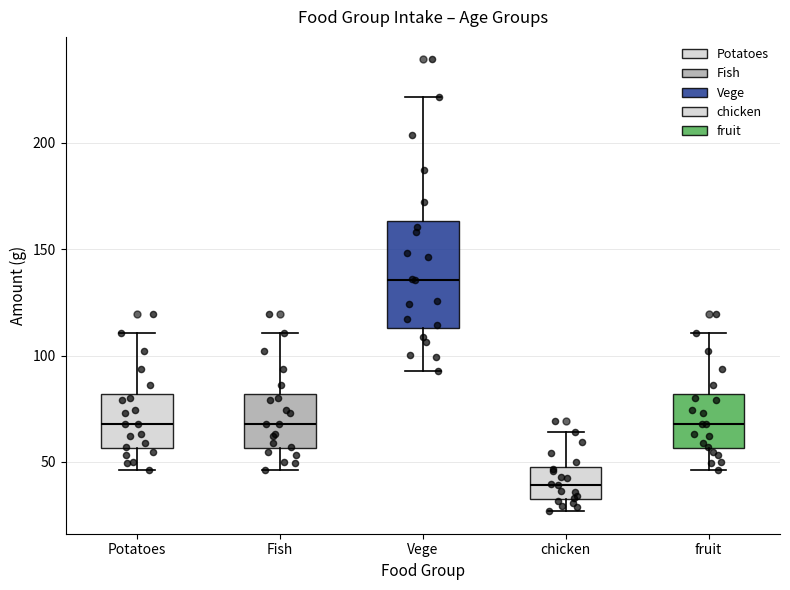

Which box's median line is the highest?

Vege